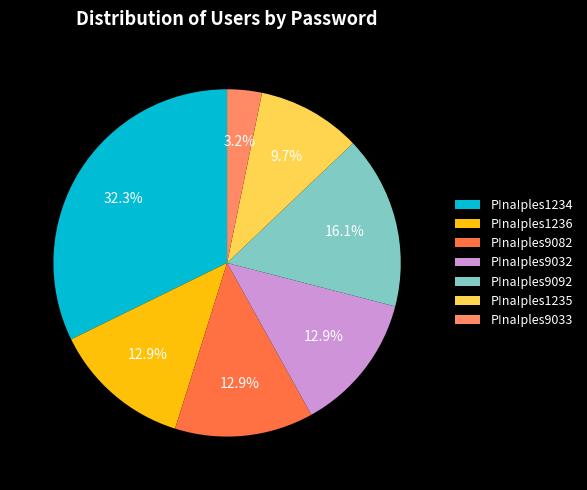

To the nearest percent, what portion does P!na!ples9092 represent?

16%